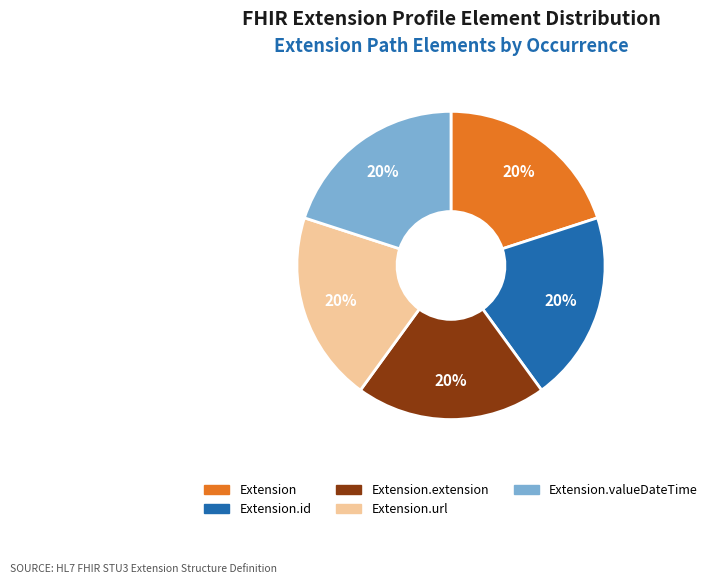

To the nearest percent, what portion does Extension.url represent?

20%